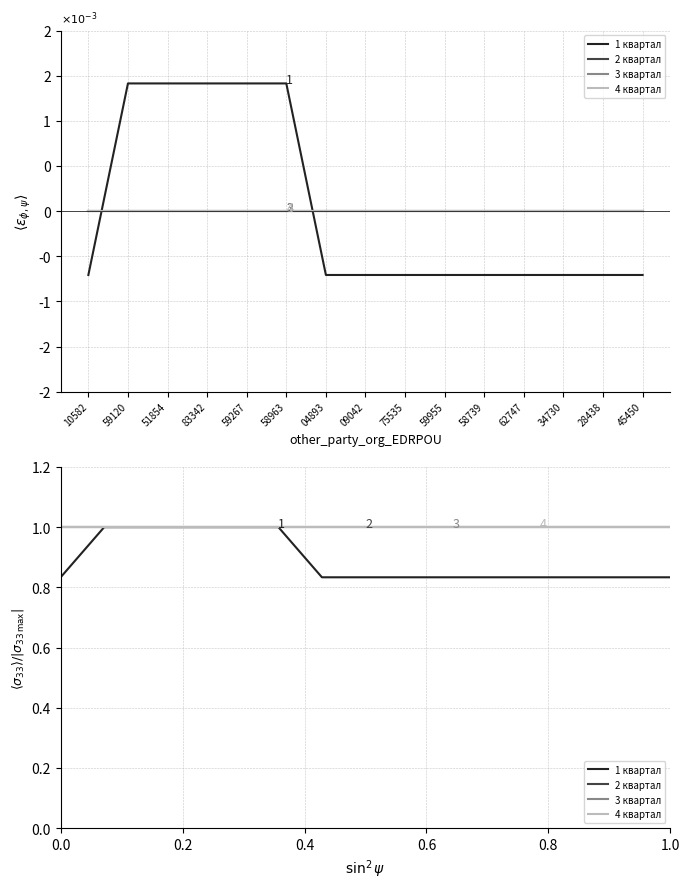

List the labels in order of 3 квартал value, smallest first.

10582, 59120, 51854, 83342, 59267, 58963, 04893, 09042, 75535, 59955, 58739, 62747, 34730, 28438, 45450